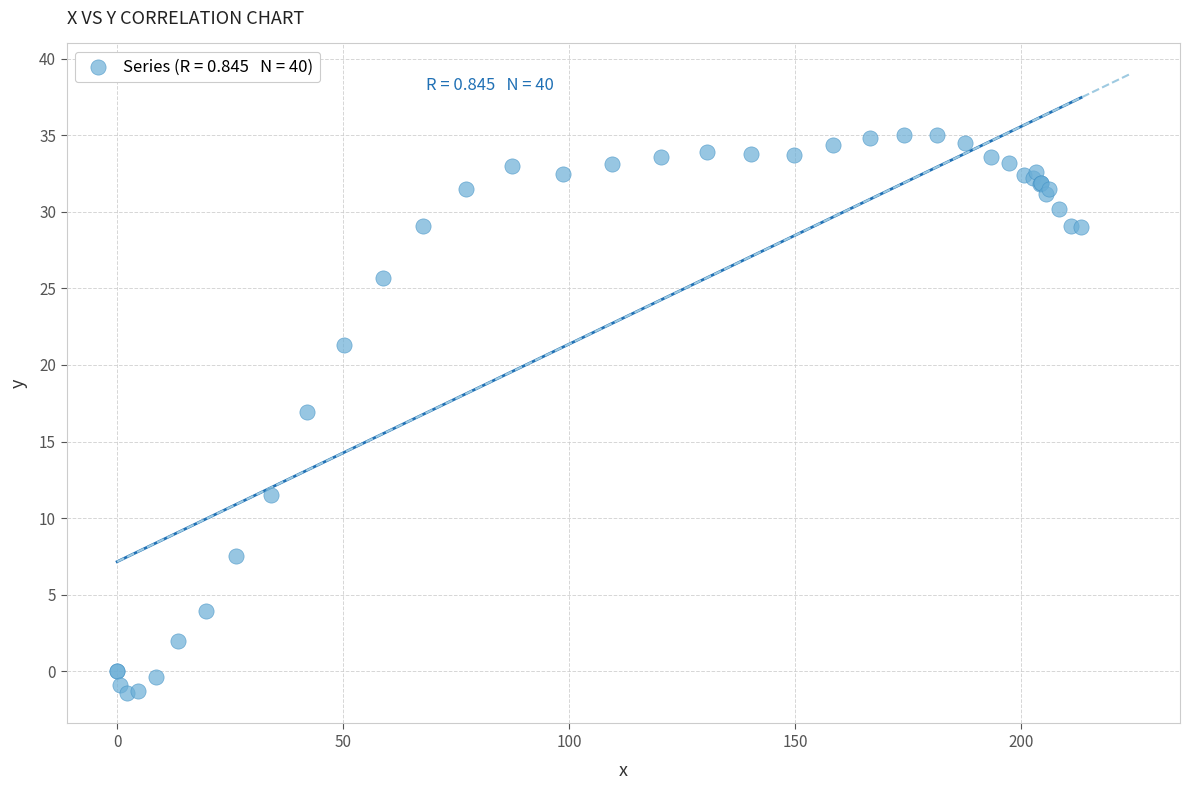

What Y value in the scatter plot is closest to 16?

16.9